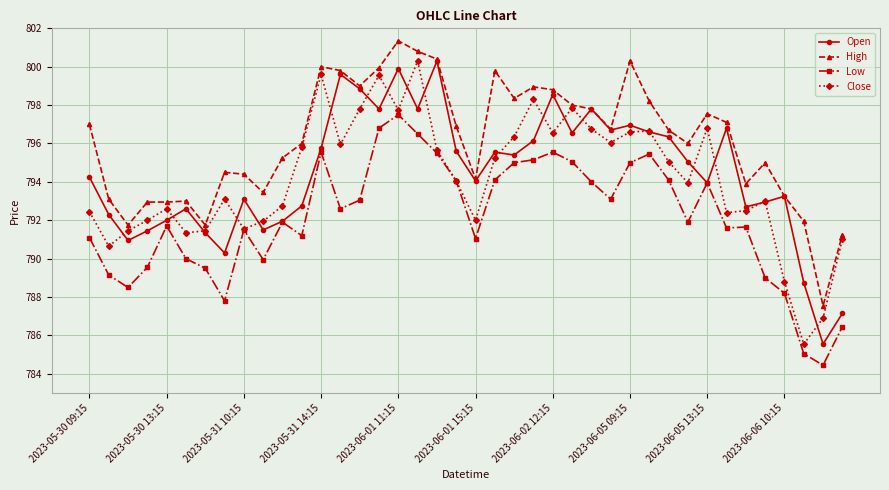

What is the maximum value for Close?

800.3